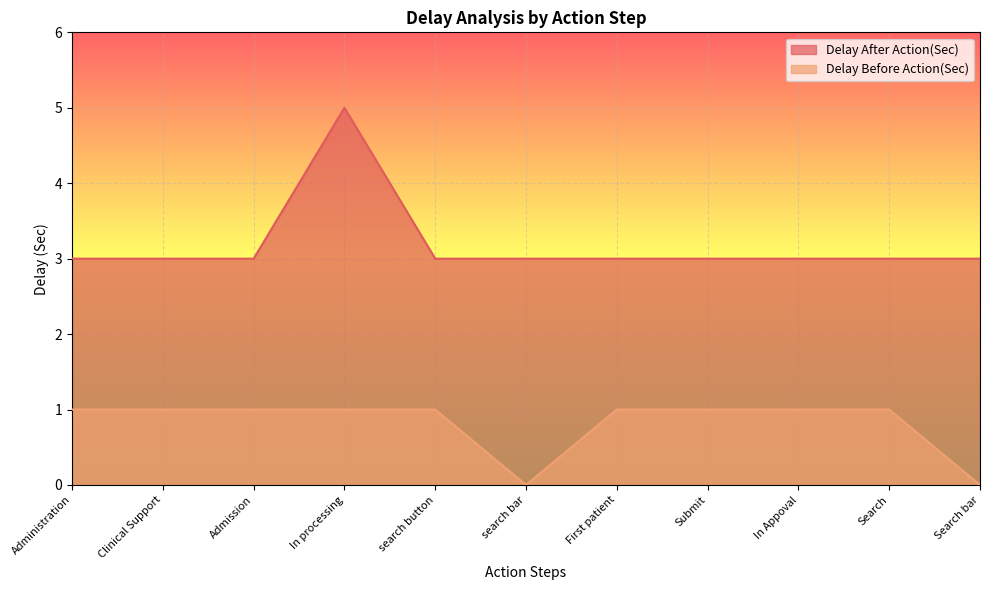

True or false: Delay After Action(Sec) has more than 0 interior local peaks.

True